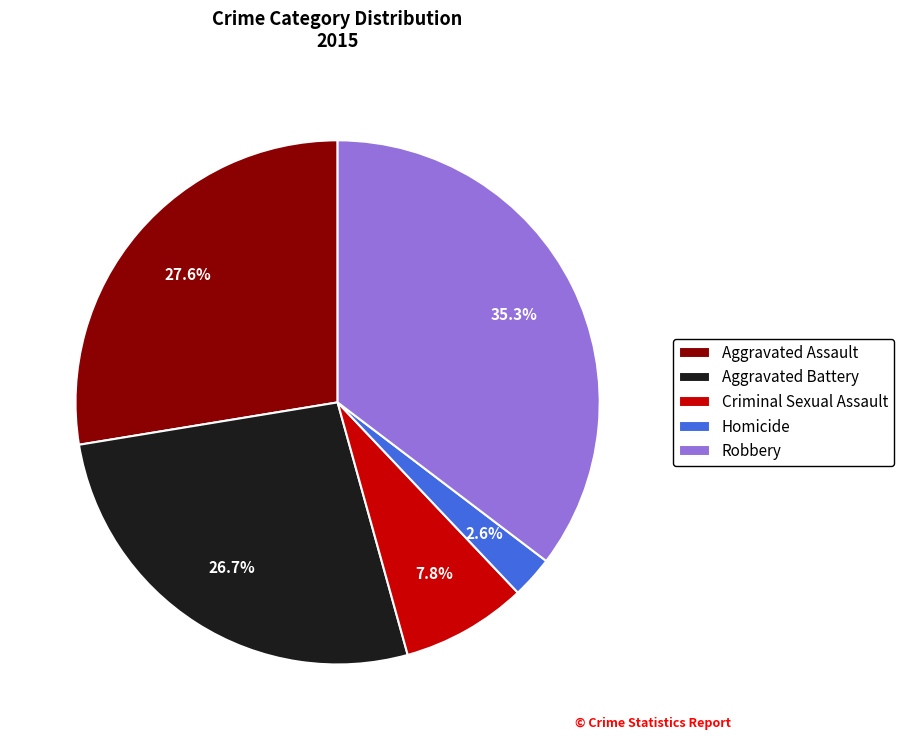

Which has a higher value, Criminal Sexual Assault or Homicide?

Criminal Sexual Assault